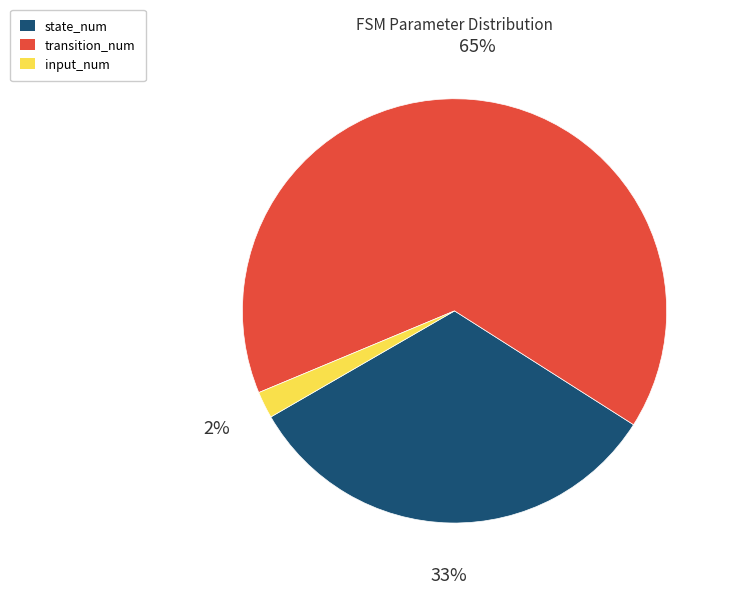

What percentage is the transition_num slice, to the nearest percent?

65%